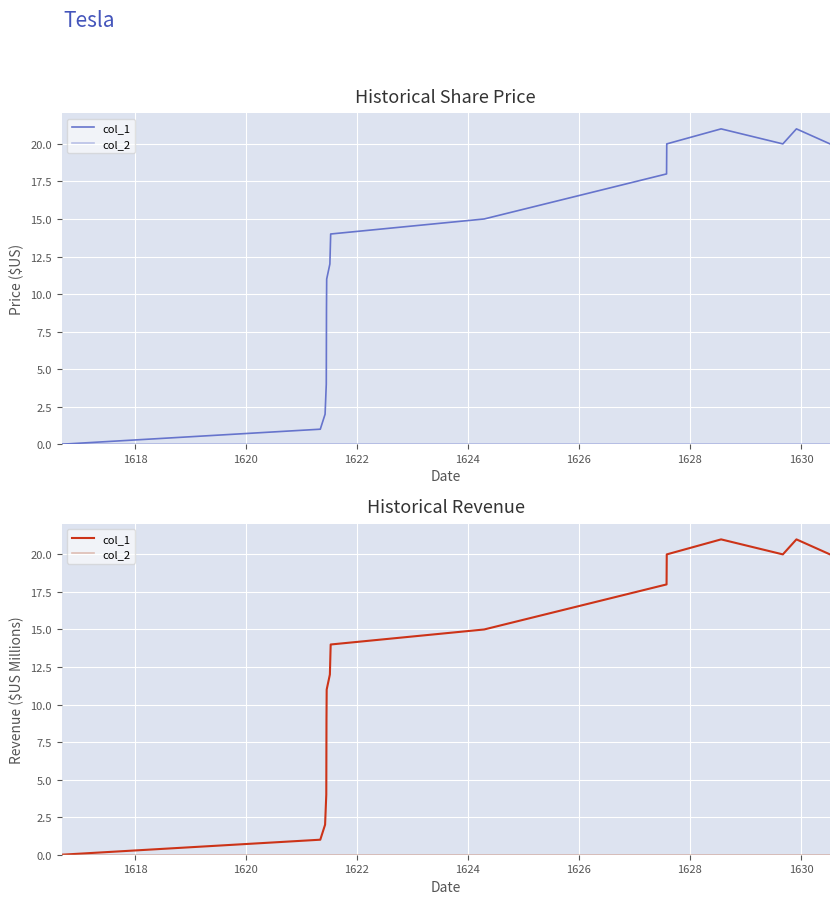

What is the greatest value displayed?

21